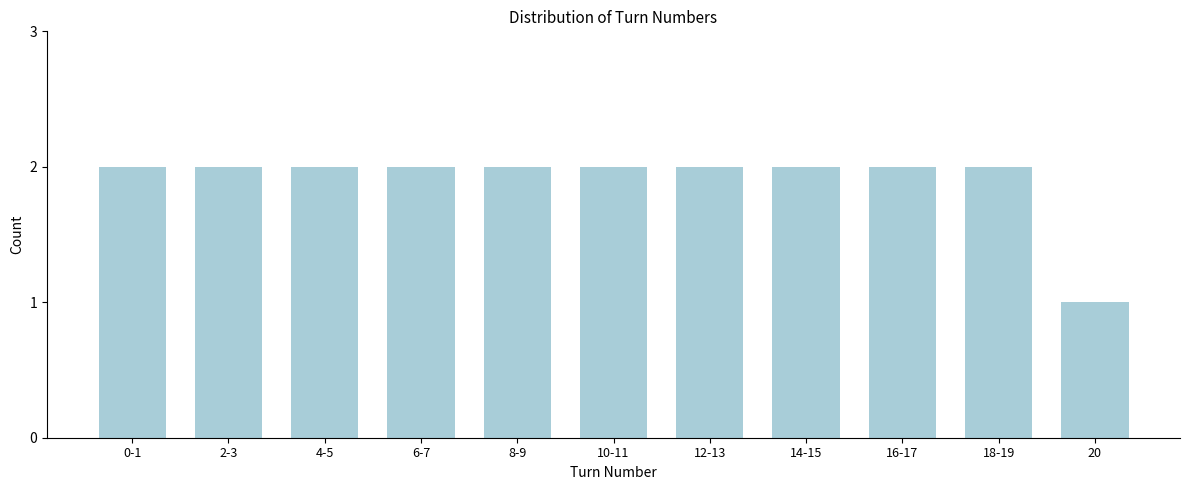

Reading left to right, transcribe all the data shown in this chart.

2	2	2	2	2	2	2	2	2	2	1